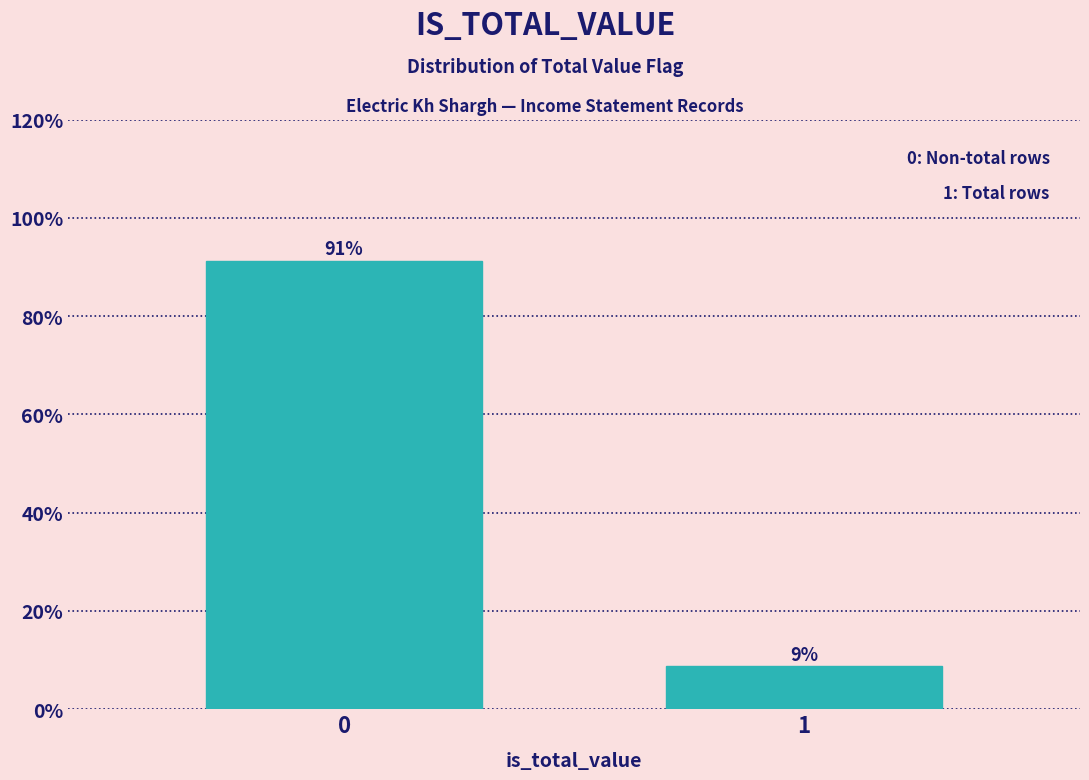

What is the sum of the values at 0 and 1?

100.0